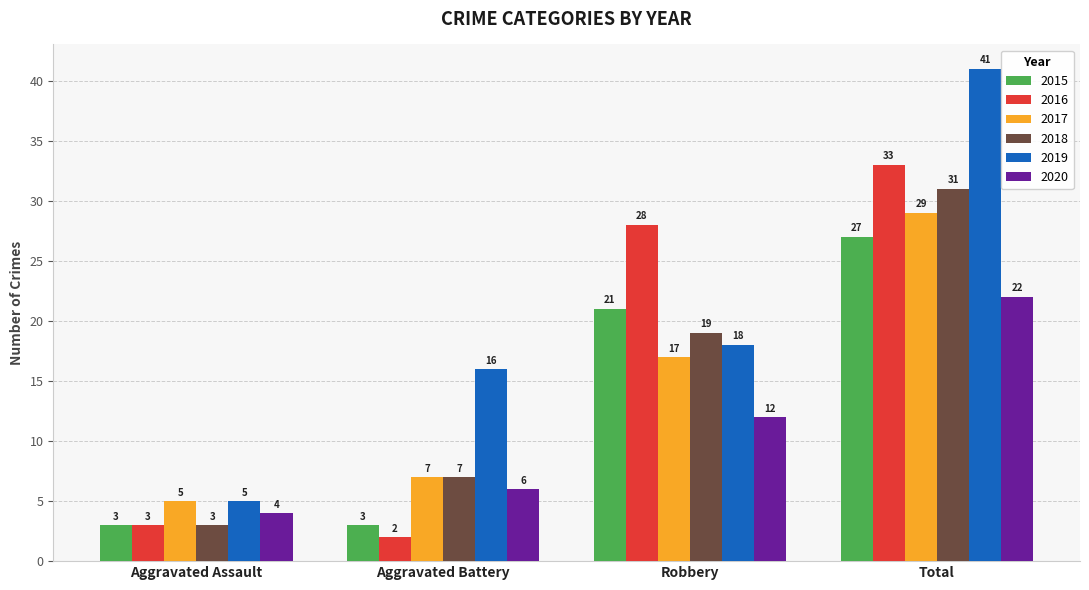

What position from the right is Robbery?

2